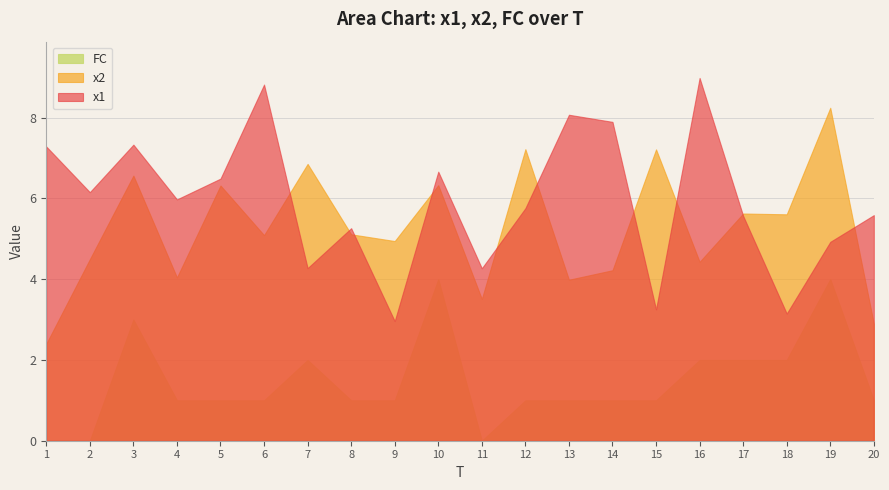

How many positive values does the FC series have?

17